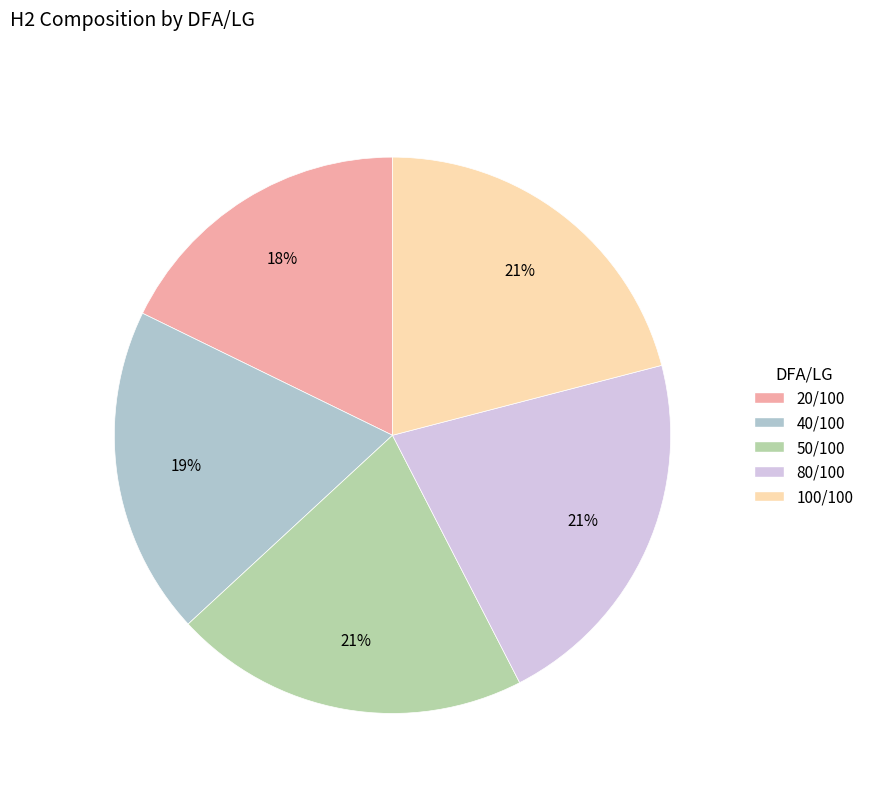

Does any single category account for the majority?

No